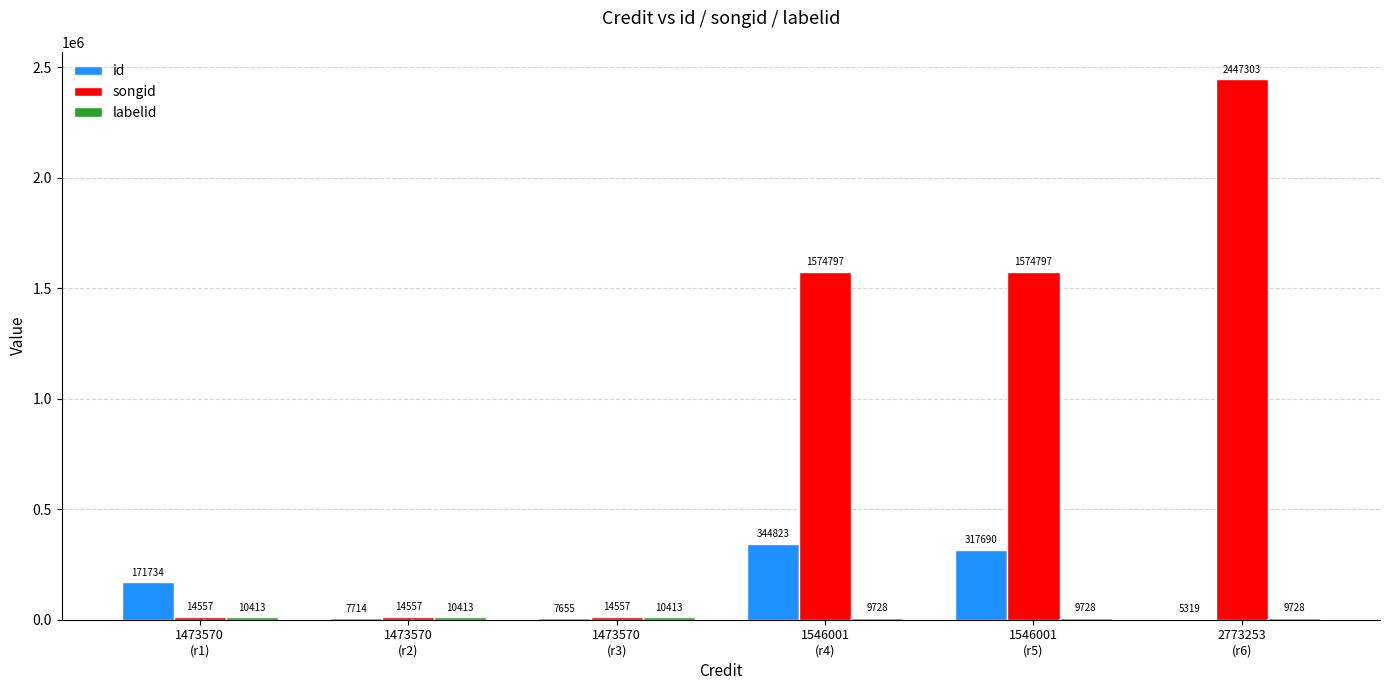

What is the maximum value shown in the chart?

2447303